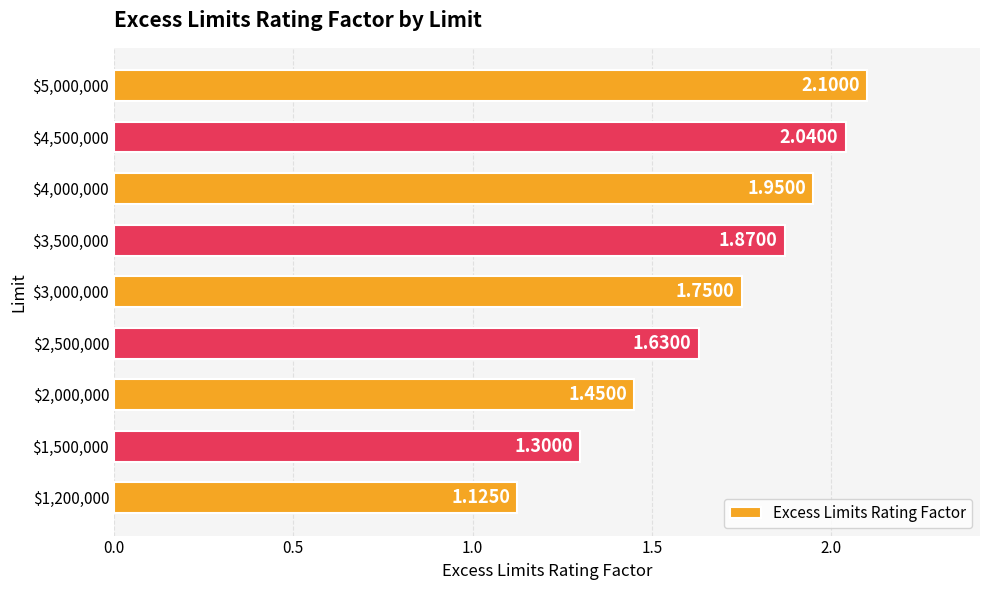

What is the difference between the maximum and minimum values?

1.0